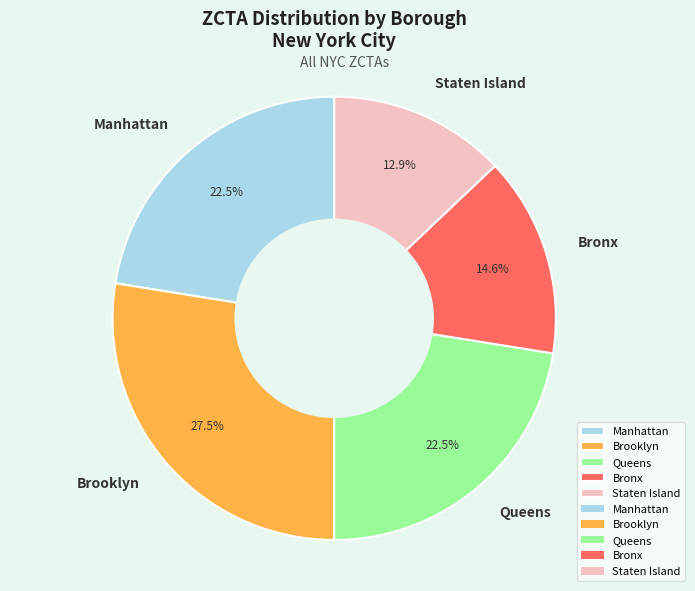

How much of the chart is everything except Bronx?

85.4%